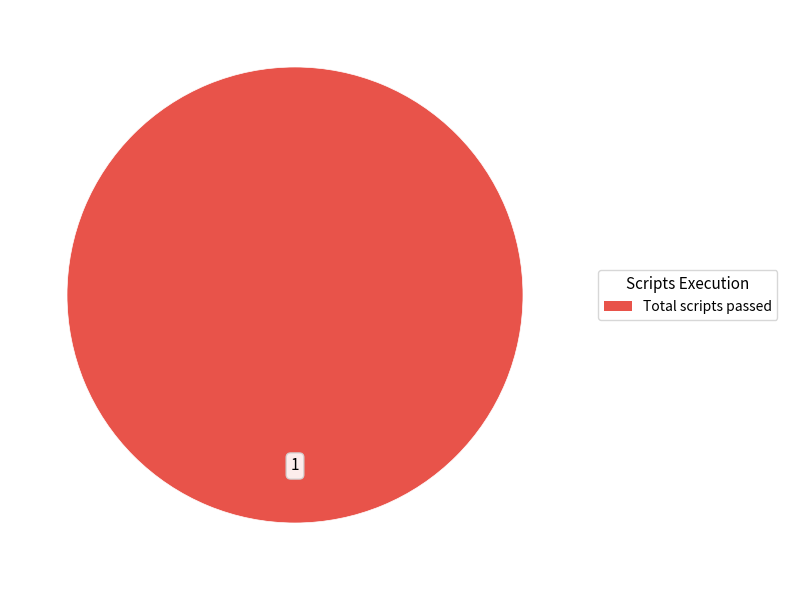

Is there a majority slice in this chart?

Yes